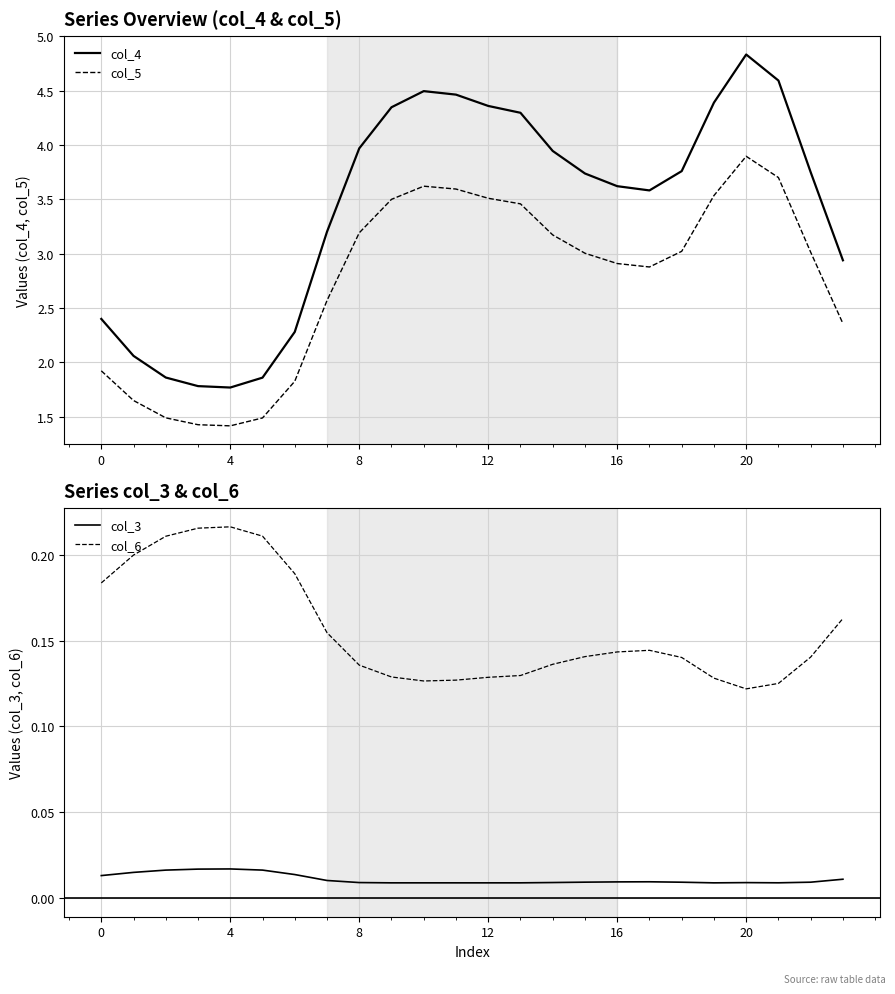

What are all the series names shown in the legend?

col_4, col_5, col_3, col_6